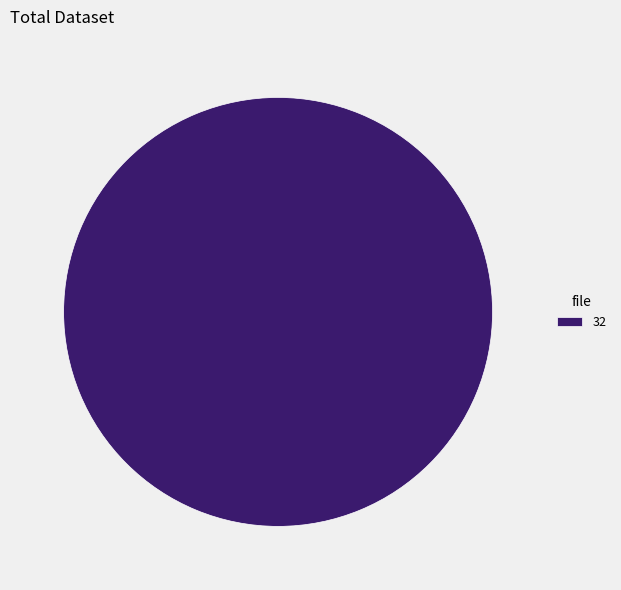

Rank the categories by value from lowest to highest.

32